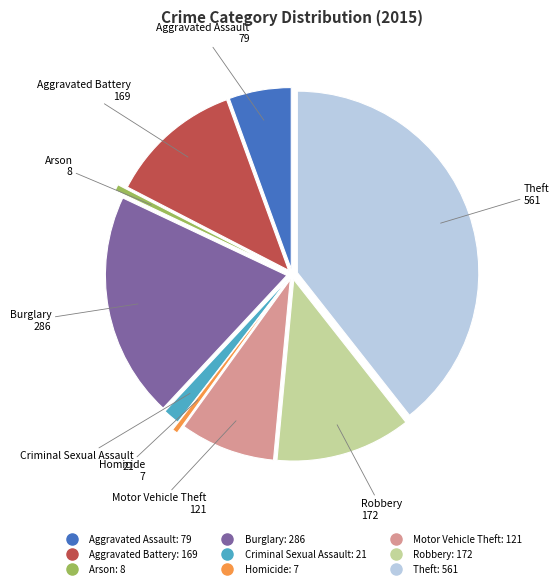

Which has a higher value, Aggravated Assault or Criminal Sexual Assault?

Aggravated Assault